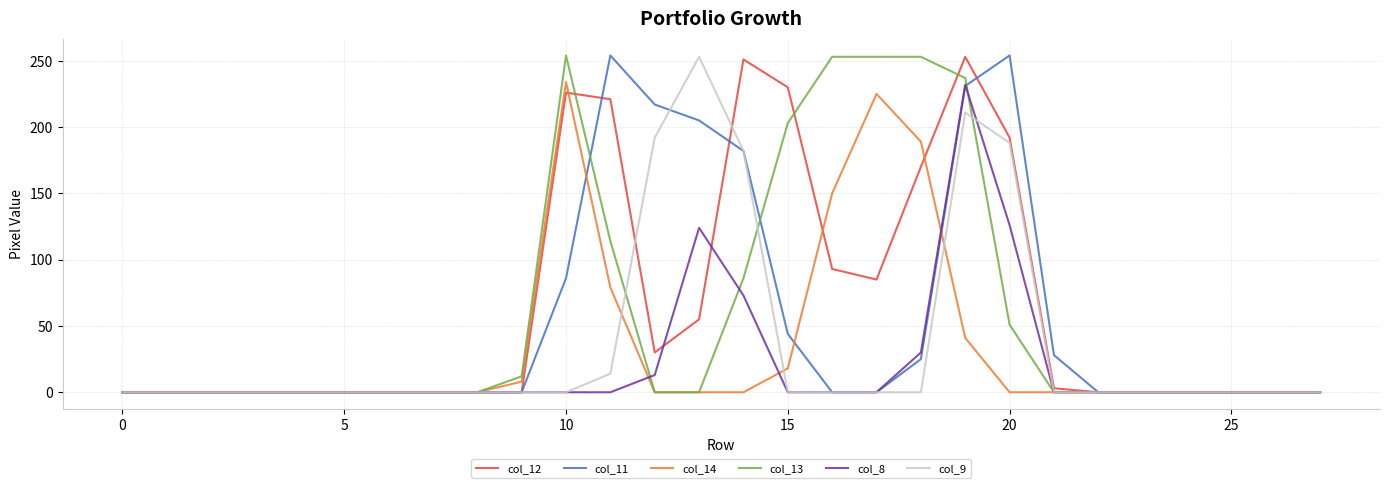

The col_8 series shows 0 at 0. True or false?

True